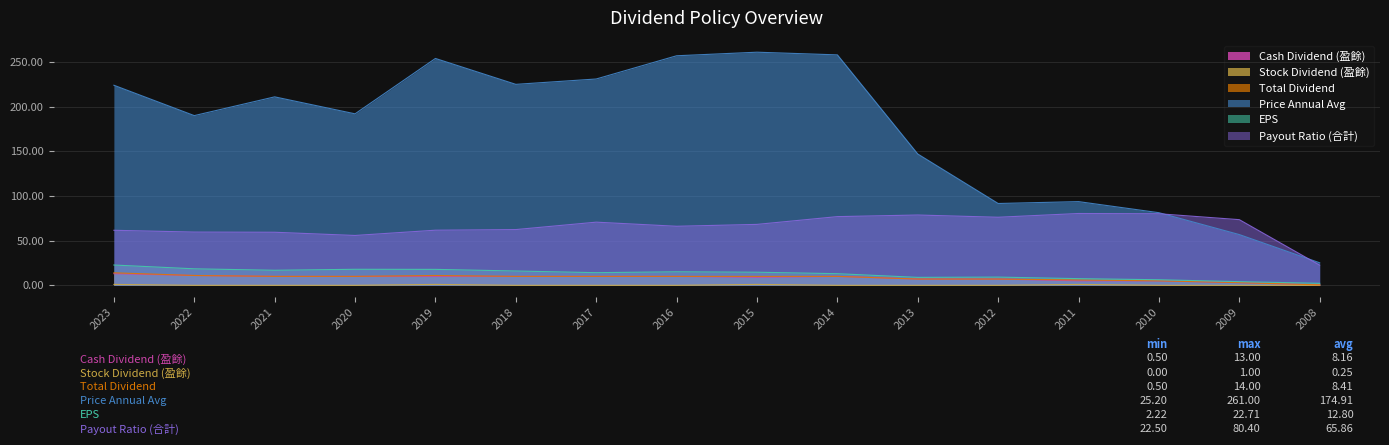

What is the maximum value shown in the chart?

261.0